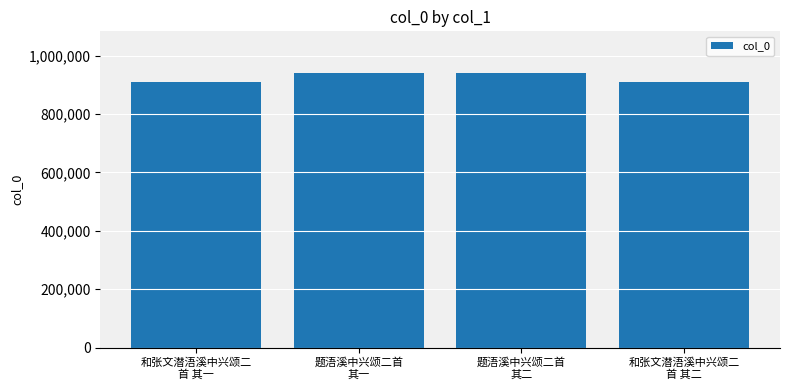

Where does the data first go above 941989?

题浯溪中兴颂二首
其一